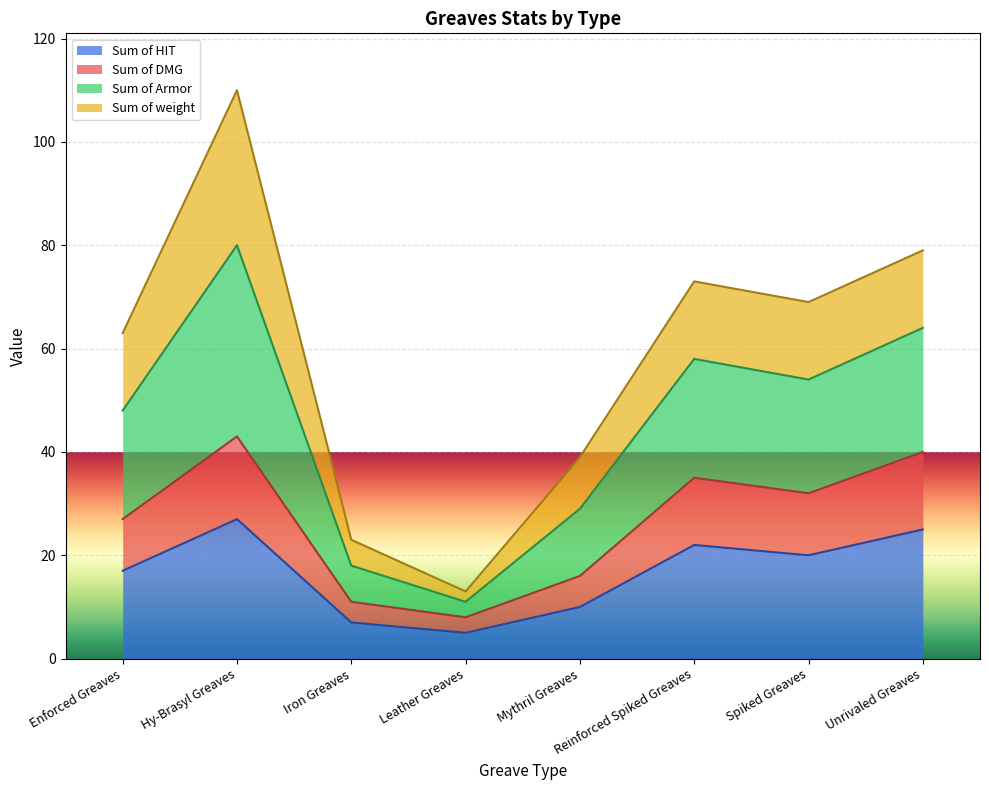

How many lines are shown in the chart?

4